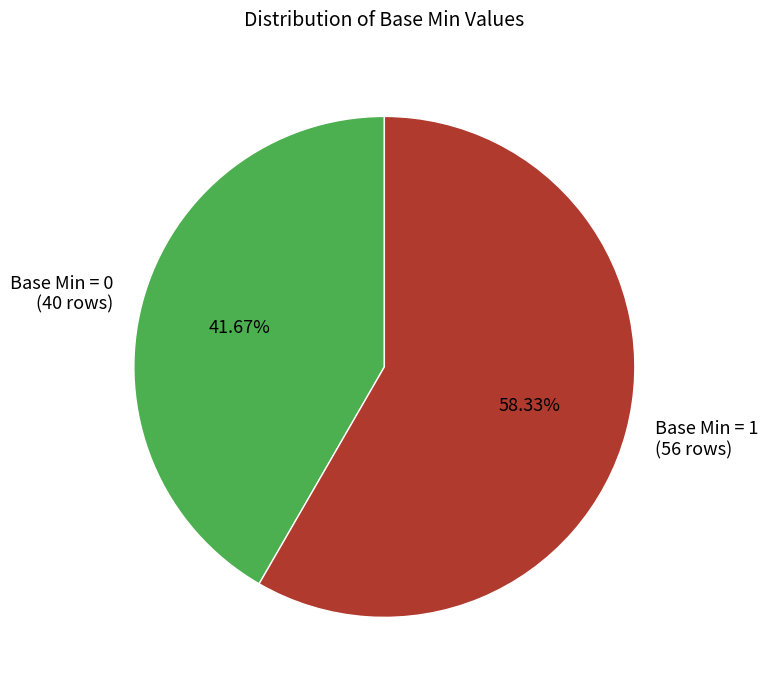

Count the number of slices in the pie.

2